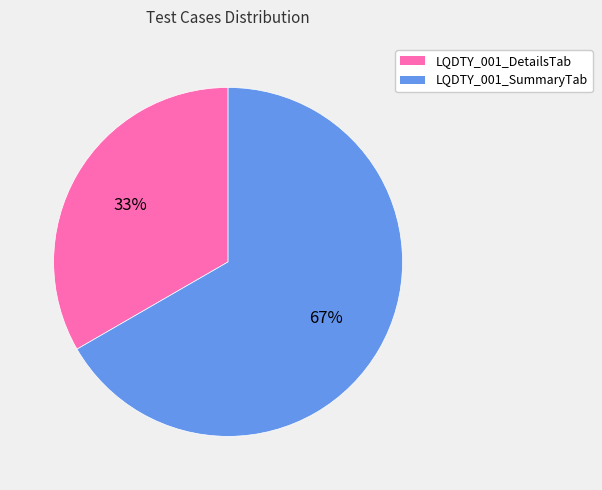

What is the majority slice?

LQDTY_001_SummaryTab